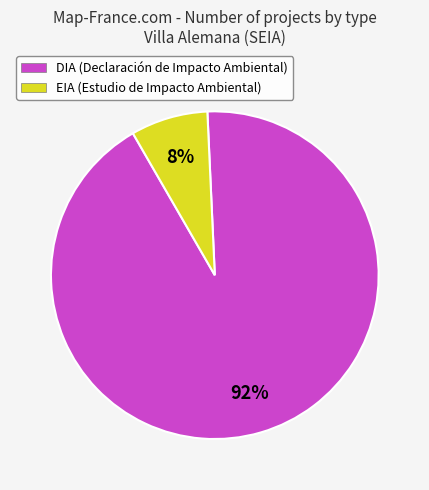

How many slices are in this pie chart?

2